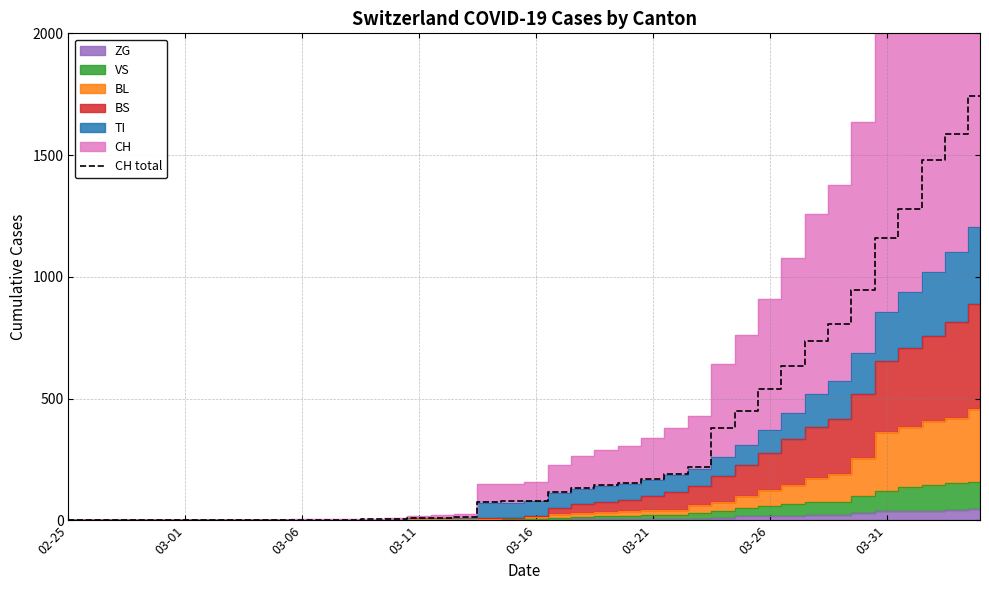

True or false: there are more than 1 points higher than both neighbors.

False